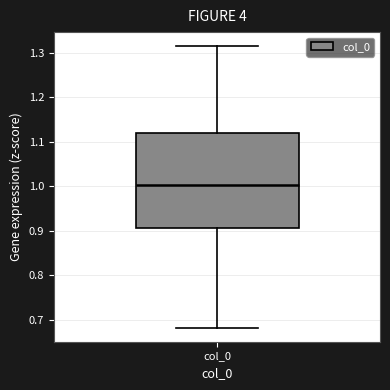

Where is the lower edge of the box for col_0 on the y-axis? The values are not printed on the chart, so give them approximately, as read against the axis.

0.91